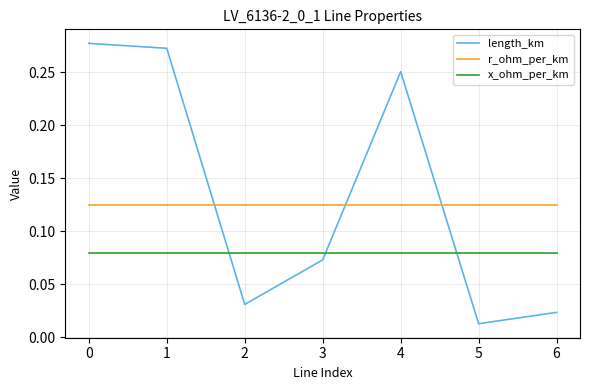

True or false: r_ohm_per_km and x_ohm_per_km intersect in this chart.

False